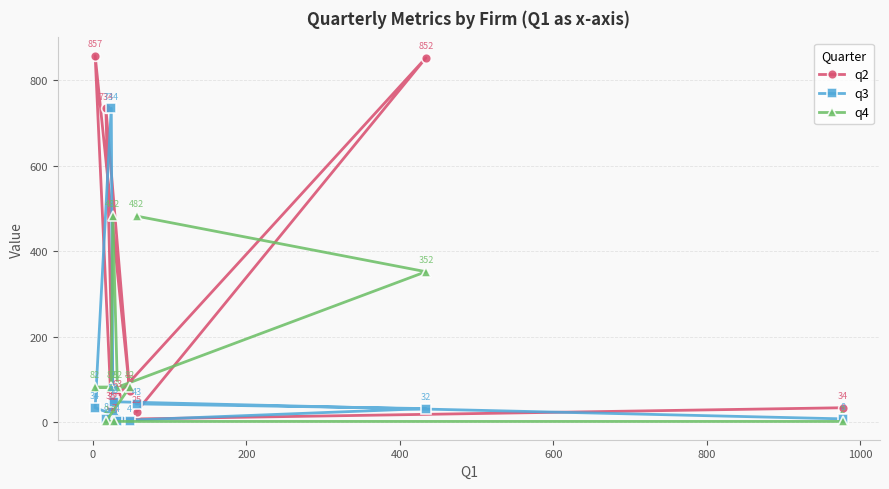

What is the value of the q3 point at the 7th from the left?

4